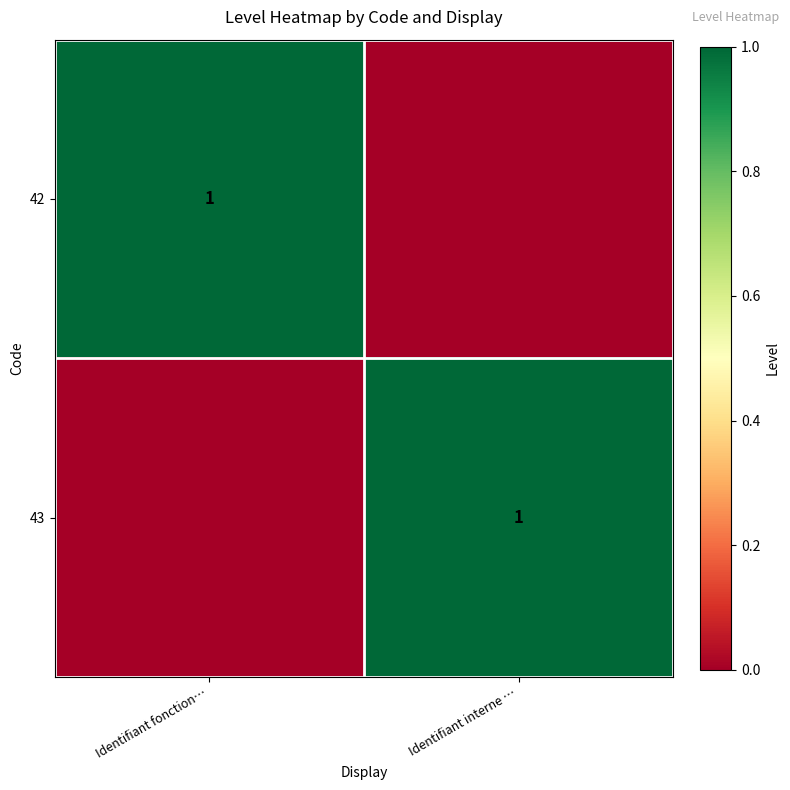

The 42 series shows 2 at Identifiant fonction…. True or false?

False